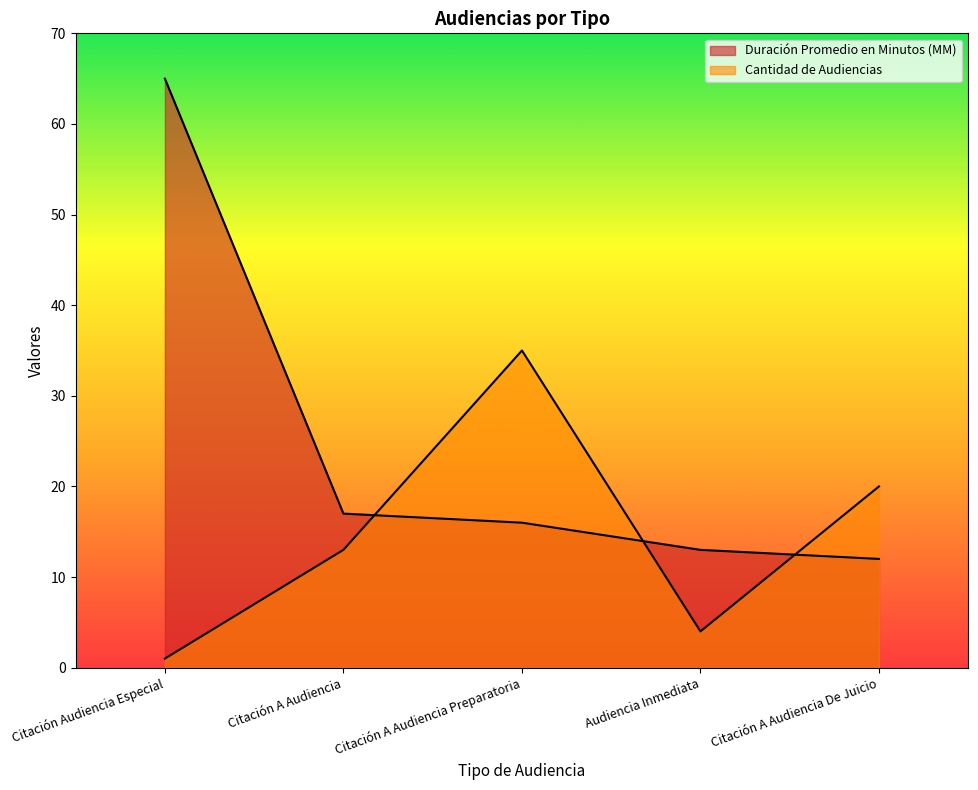

How many lines are shown in the chart?

2